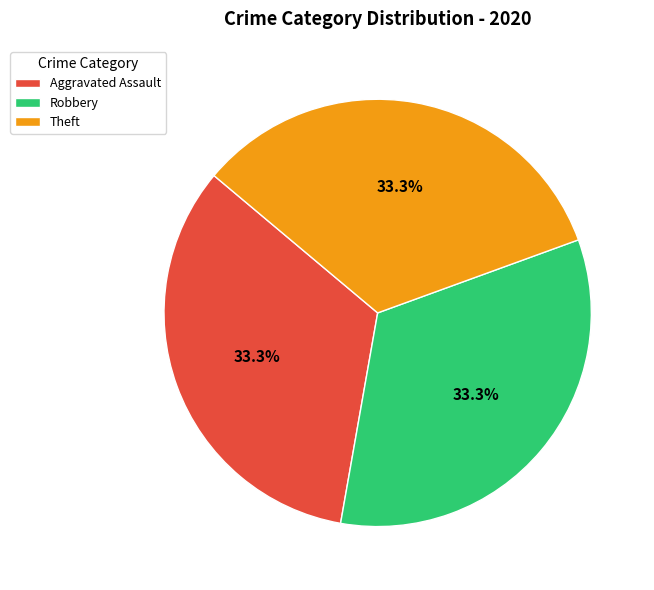

True or false: Theft accounts for 19% of the total.

False